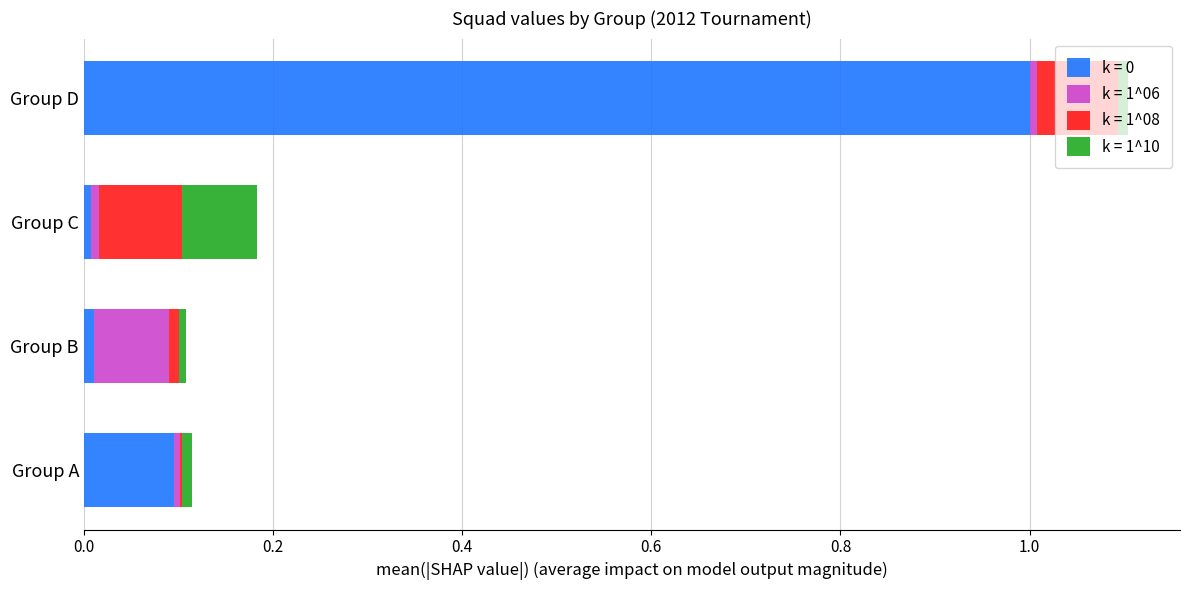

At which category is the sum across all series the highest?

Group D